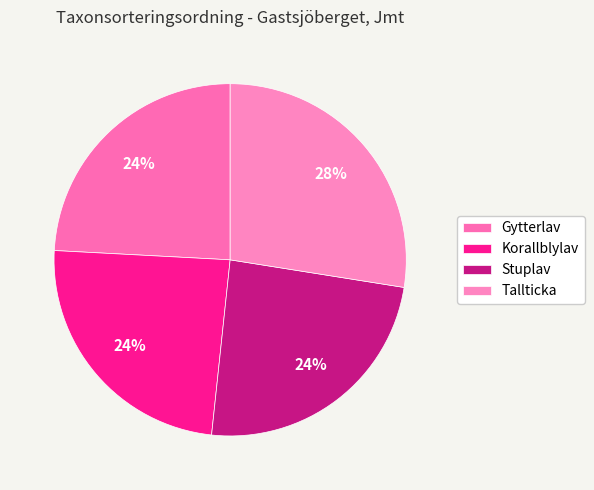

To the nearest percent, what portion does Korallblylav represent?

24%